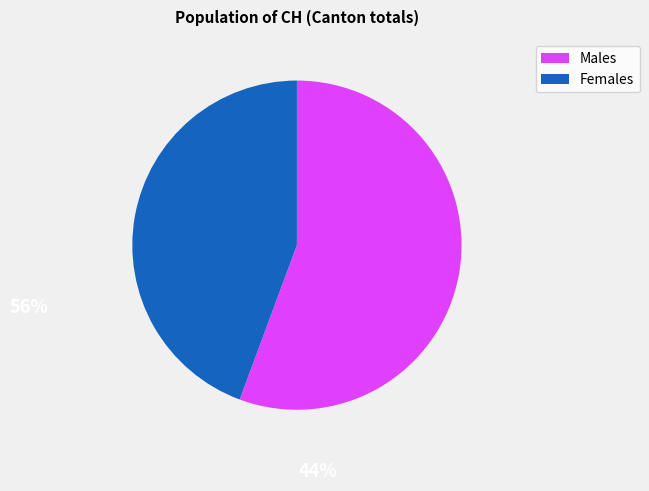

What is the smallest slice in the pie chart?

Females